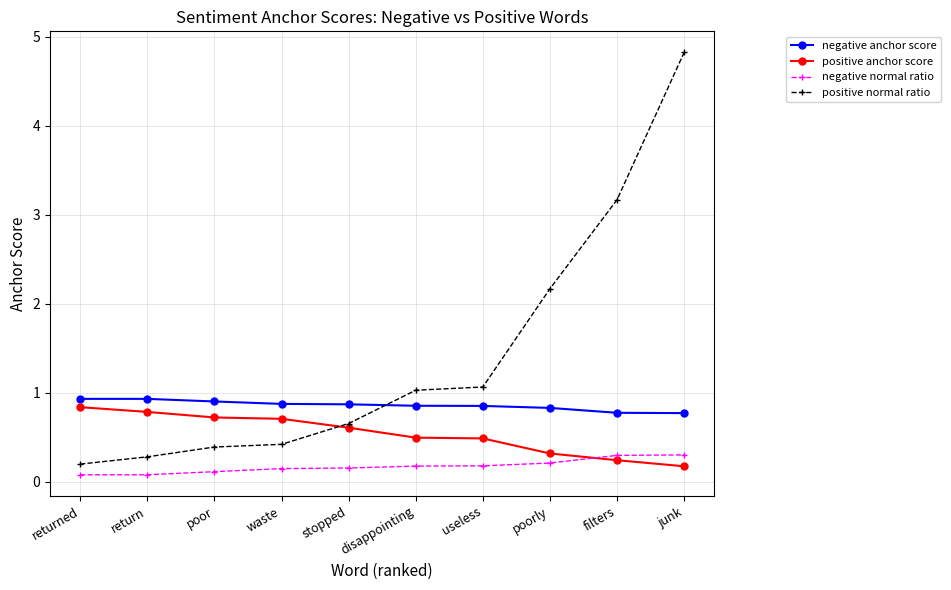

The value of positive normal ratio at useless is 1.1. True or false?

True